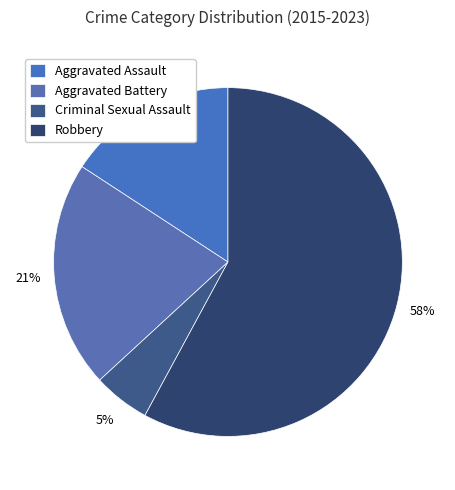

The Criminal Sexual Assault slice represents 5% of the pie. True or false?

True